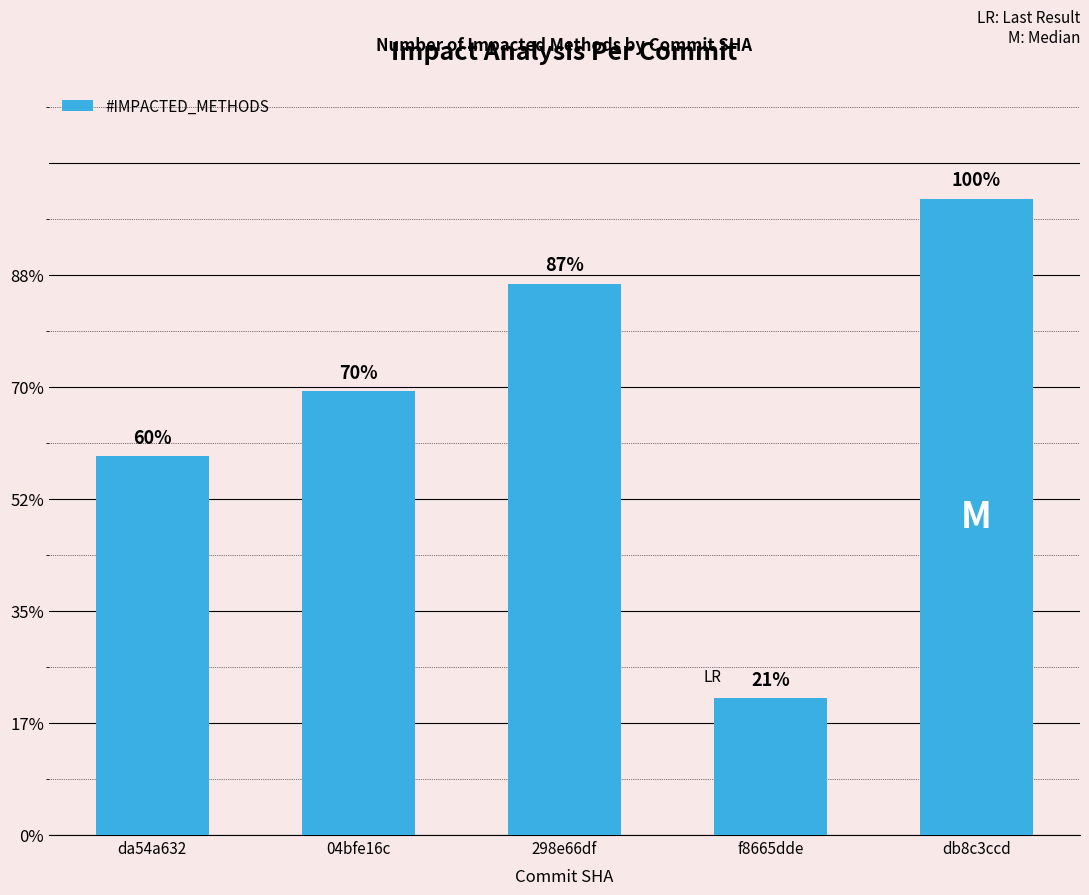

At which category does the chart reach its minimum across all series?

f8665dde